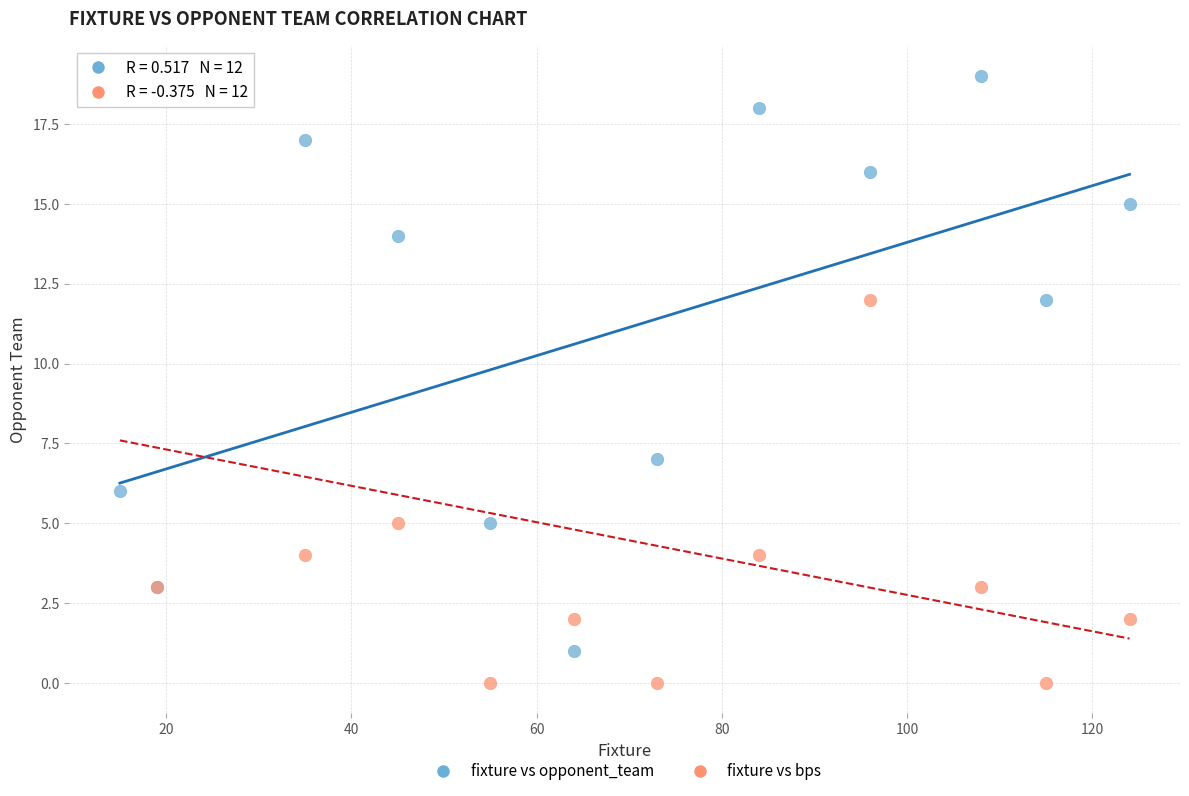

What is the X range (max minus min) for the scatter plot?

109